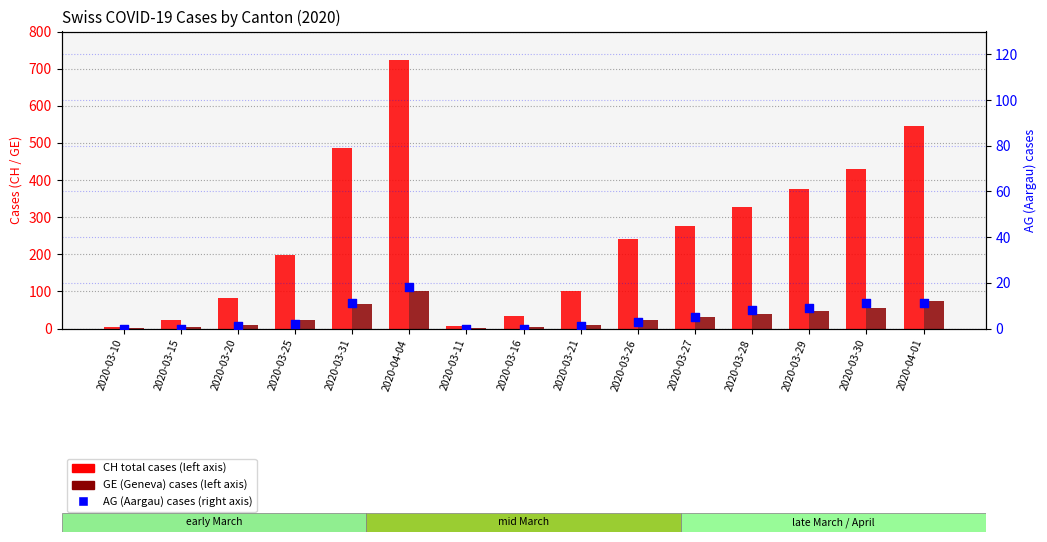

Which series has the widest spread of Y values?

CH total cases